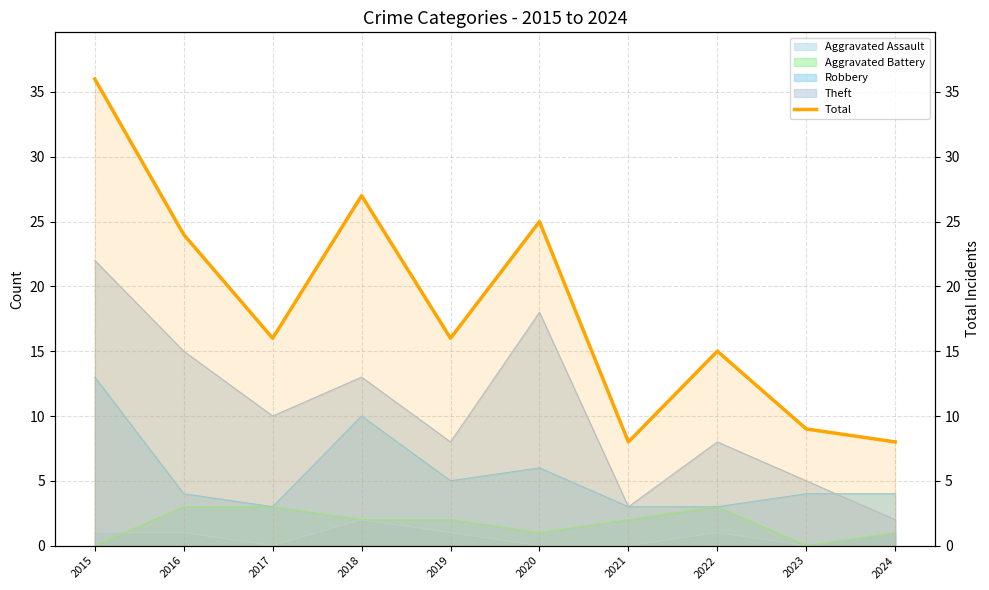

Is it true that the value at 2016 is 24?

True